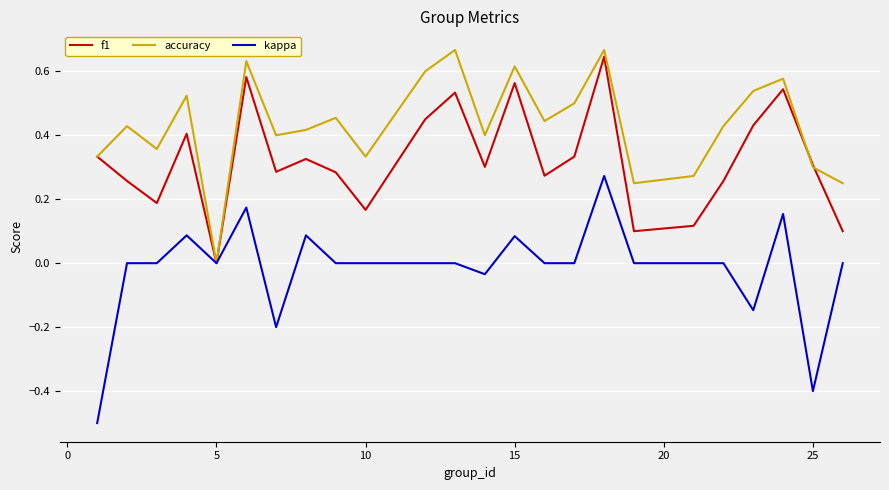

Which series has the largest range (max minus min)?

kappa